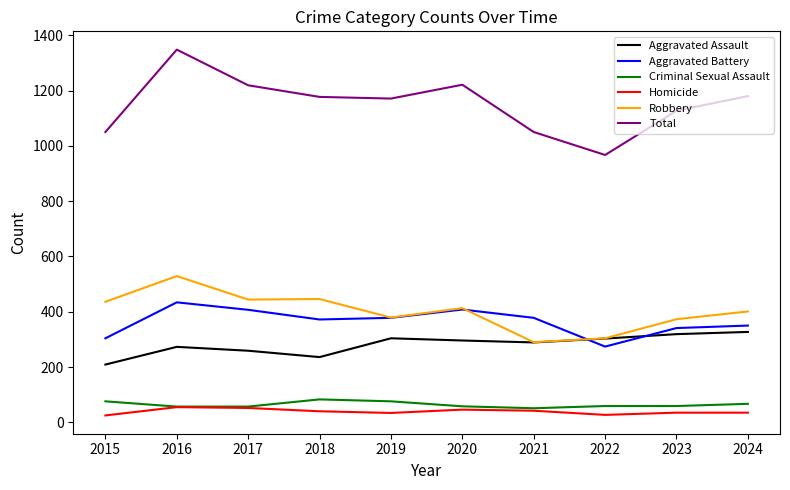

What is the difference between the Robbery values at 2023 and 2018?

73